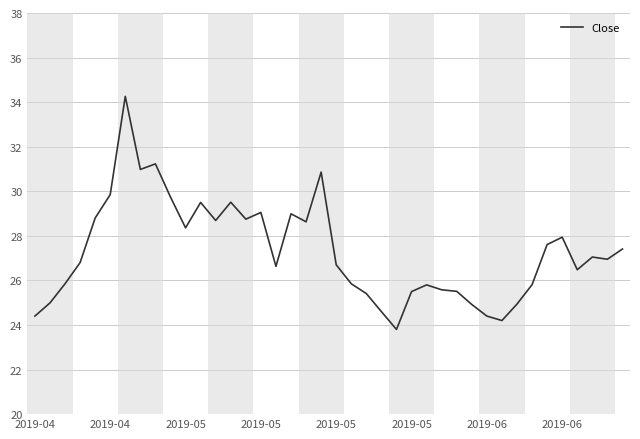

What is the maximum value shown in the chart?

34.3